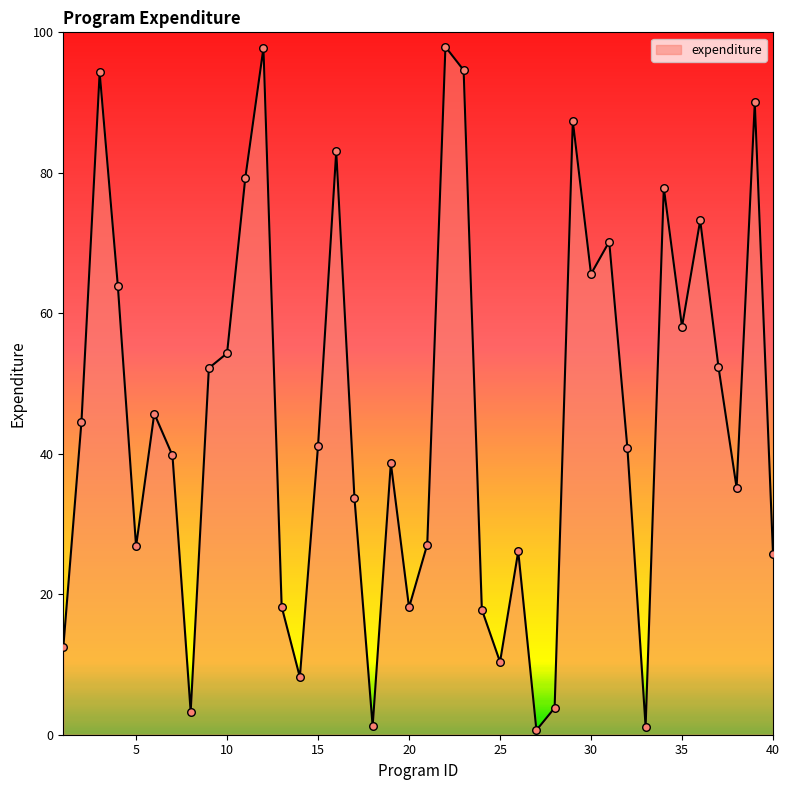

What is the maximum value shown in the chart?

97.9